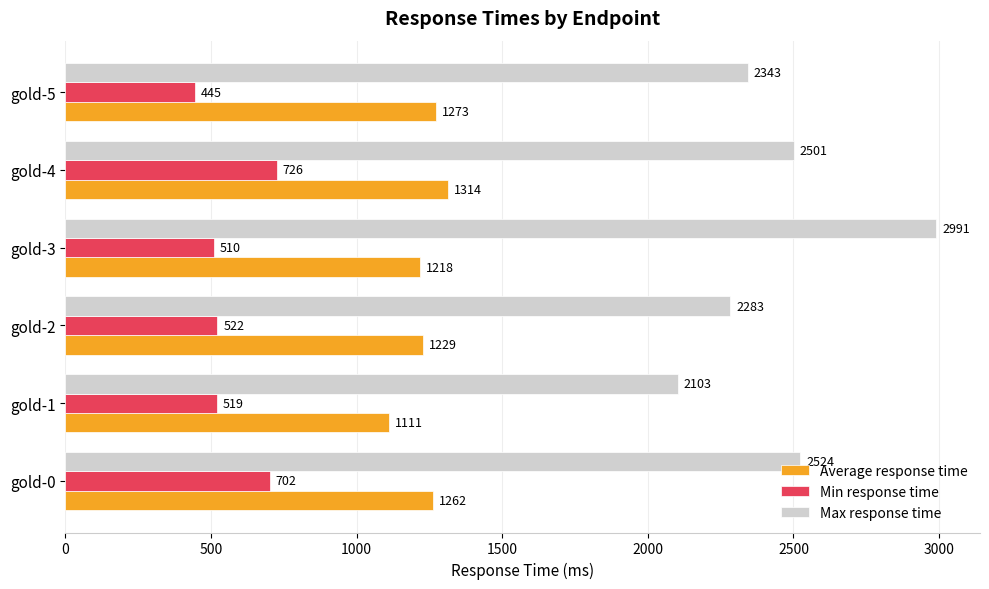

Which series has the largest range (max minus min)?

Max response time